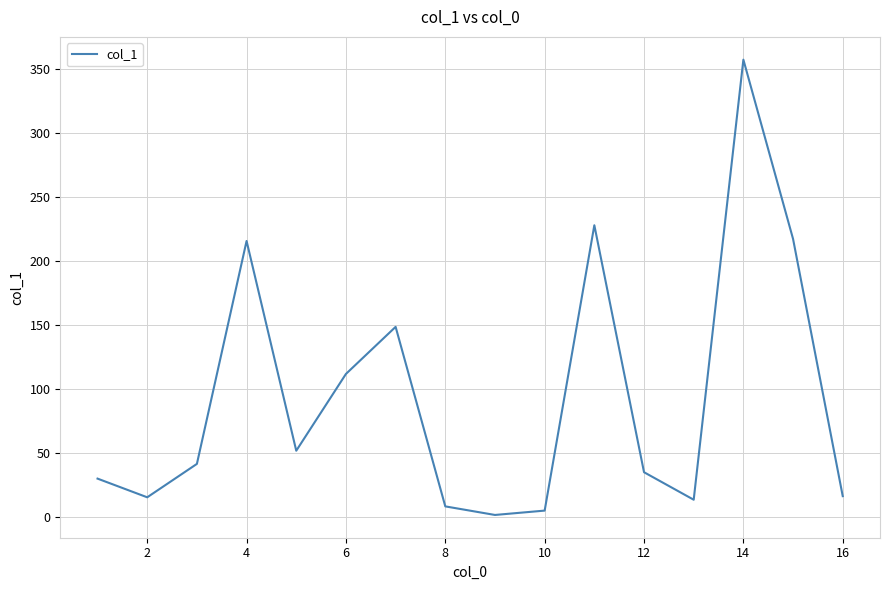

What is the difference between the maximum and minimum values?

355.8